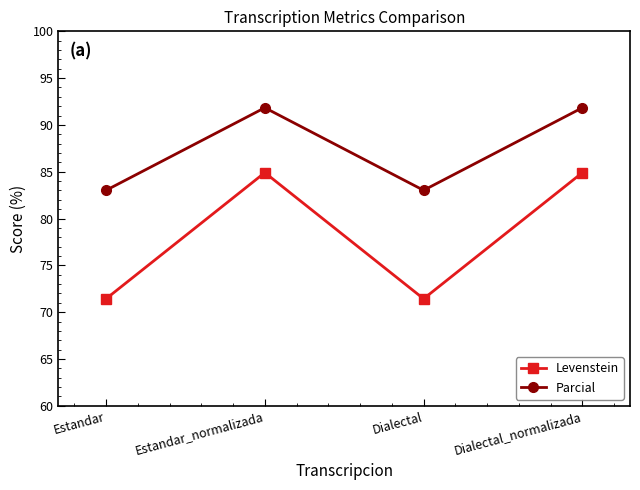

At which label does Parcial first exceed 91?

Estandar_normalizada